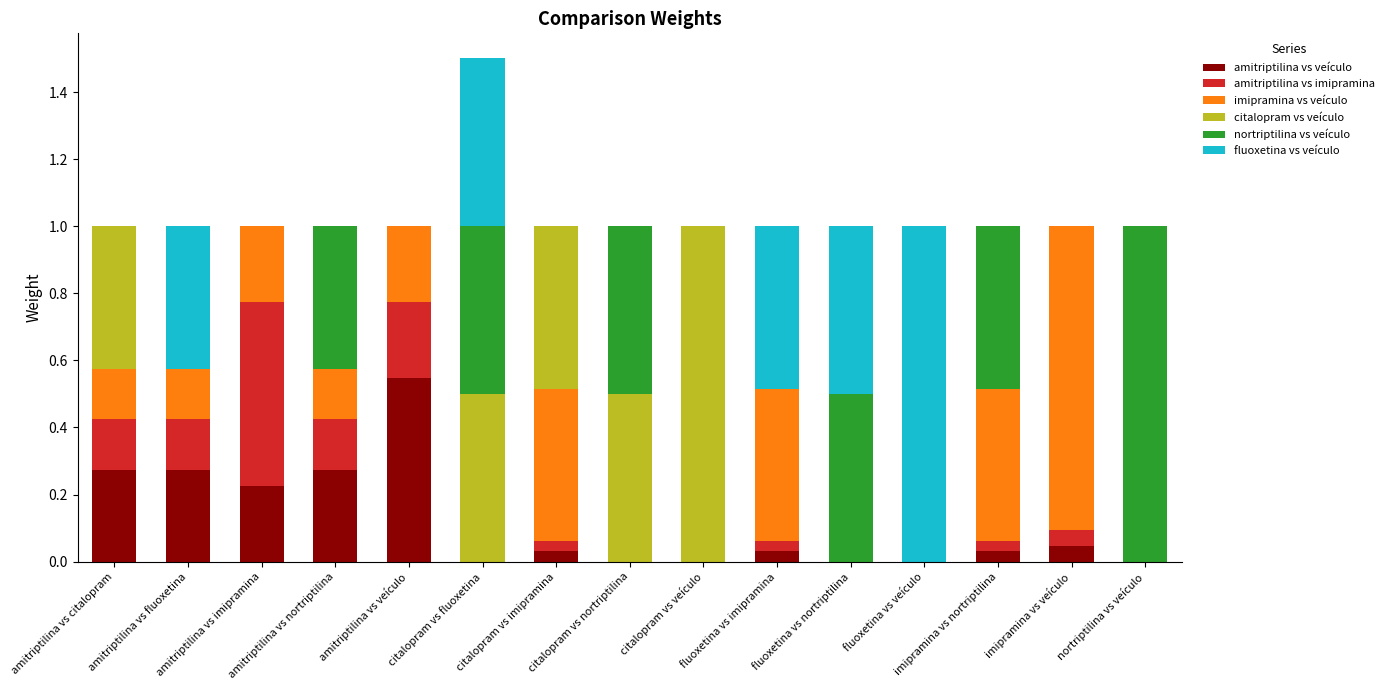

What is the label of the 5th bar from the left?

amitriptilina vs veículo